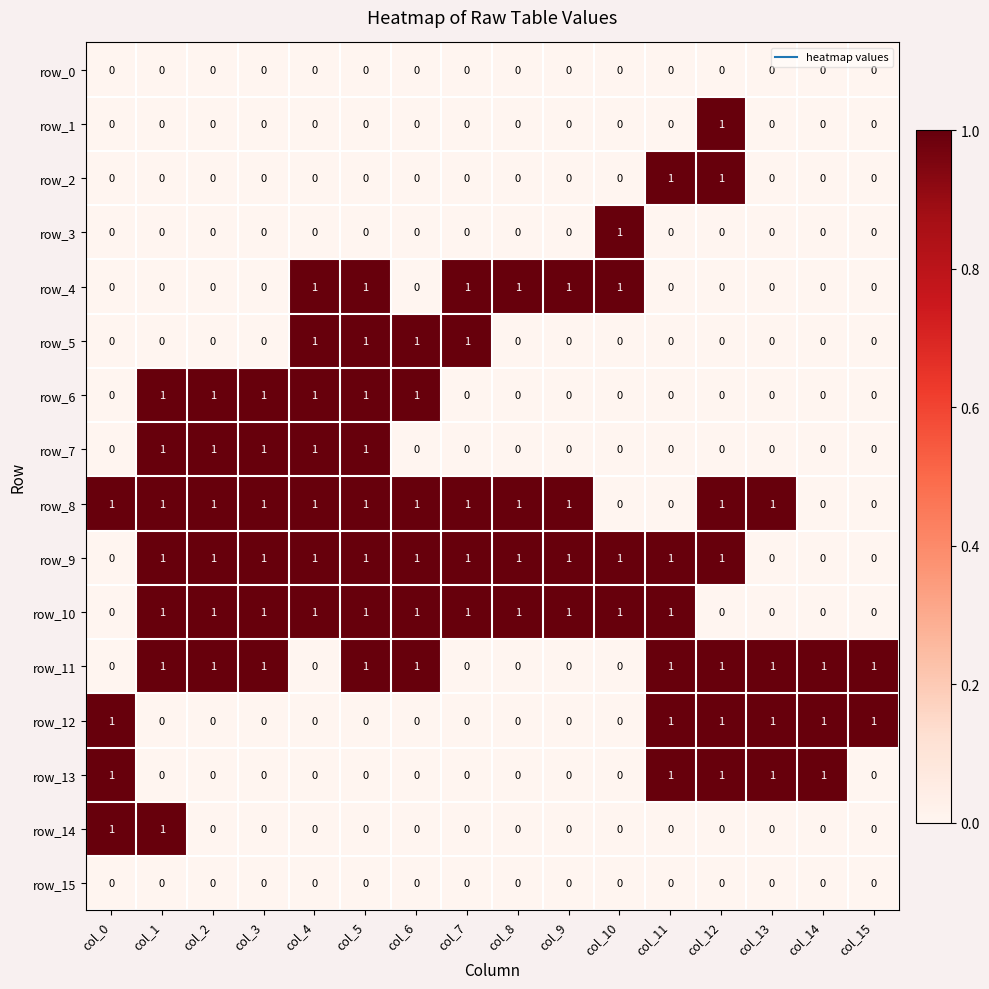

What is the maximum value for row_4?

1